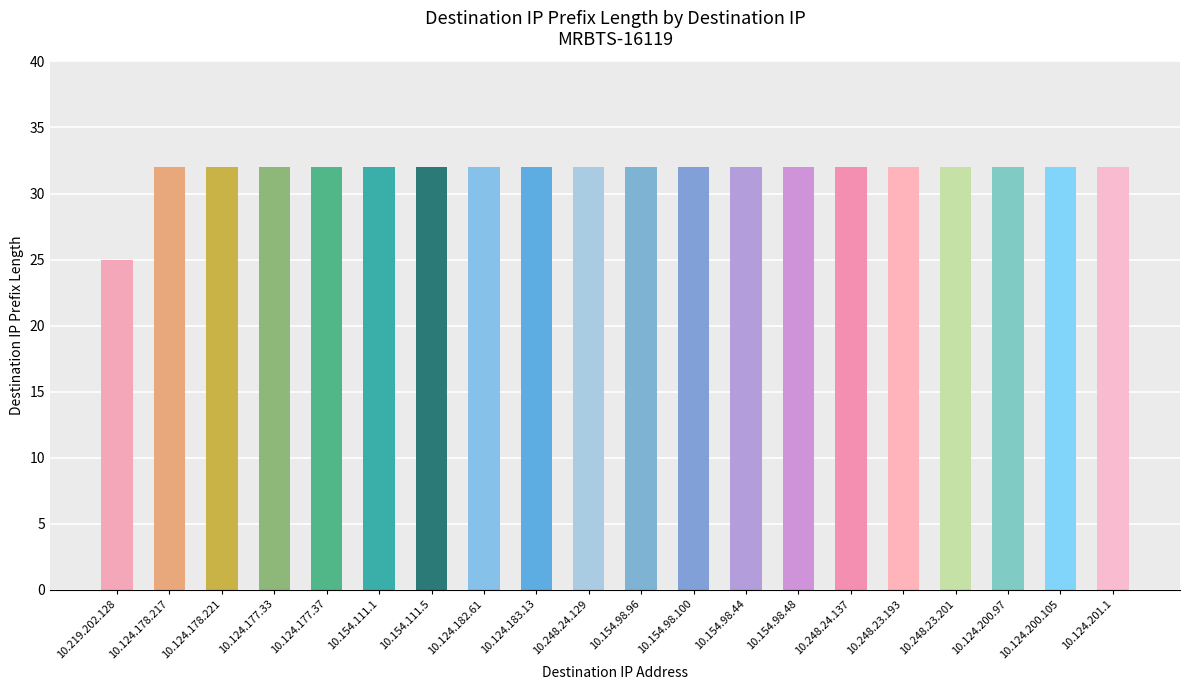

True or false: the data shows 32 at 10.124.177.37.

True